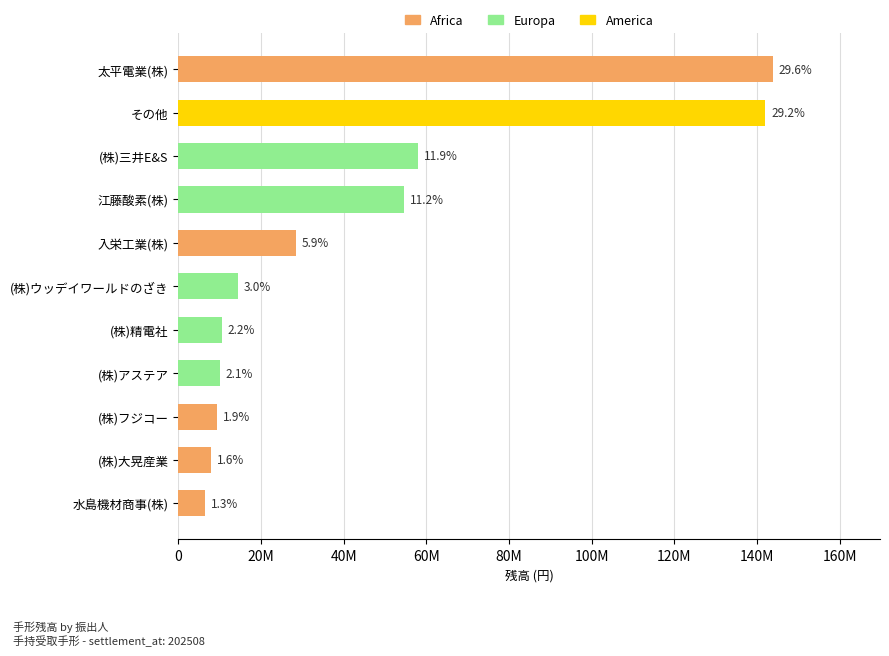

Does the chart contain any negative values?

No